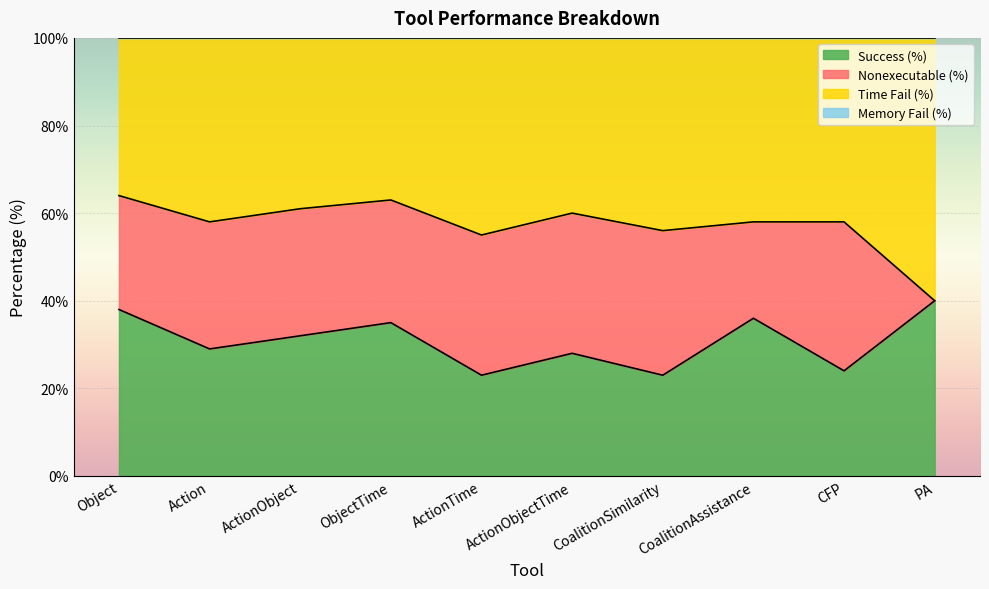

What is the total value across all series at CFP?

100